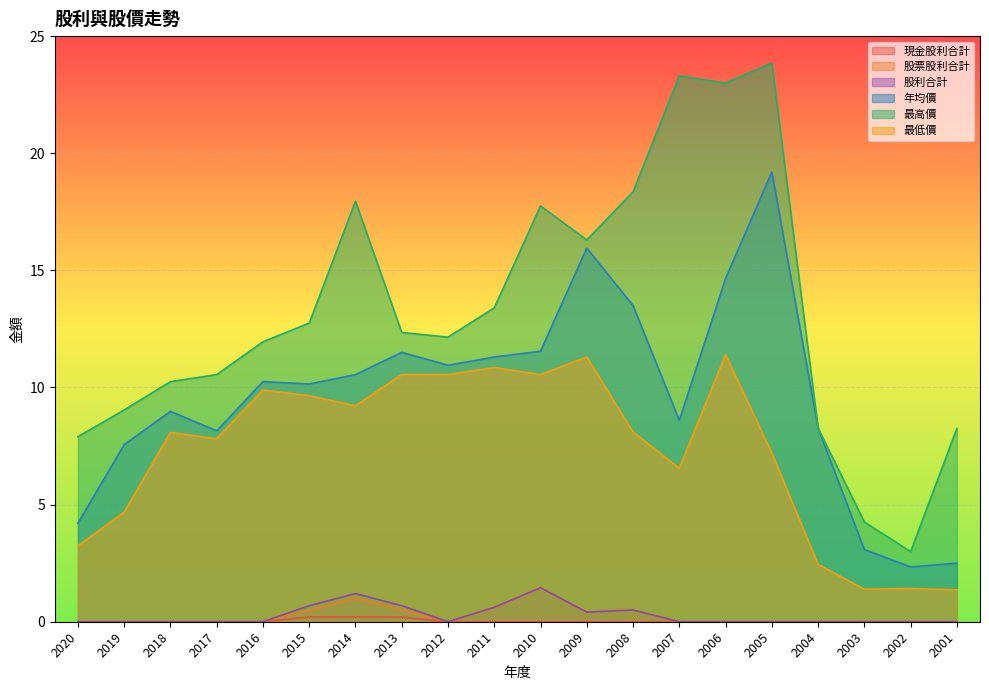

Where is 最高價 nearest to the value 13?

2015